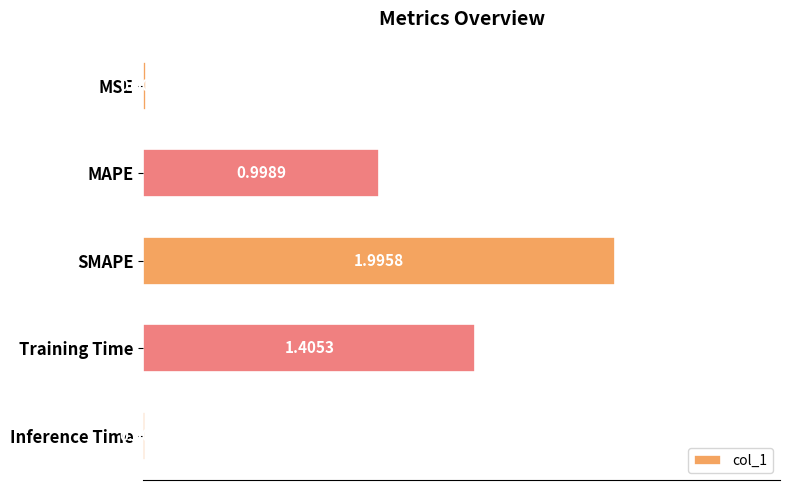

List the labels in order of value, smallest first.

Inference Time, MSE, MAPE, Training Time, SMAPE